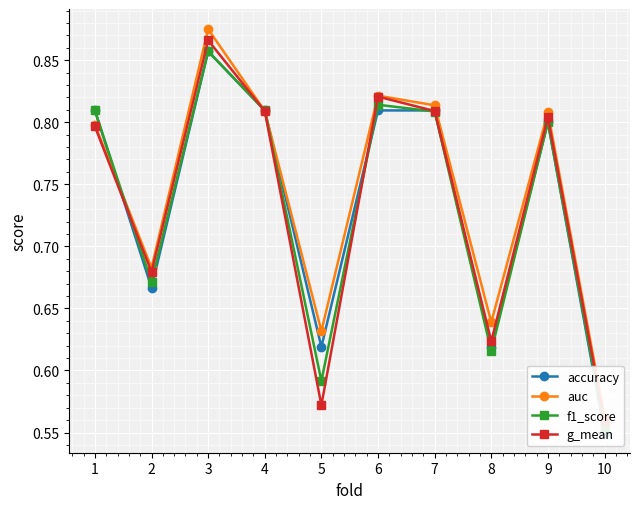

At which category is the sum across all series the highest?

3